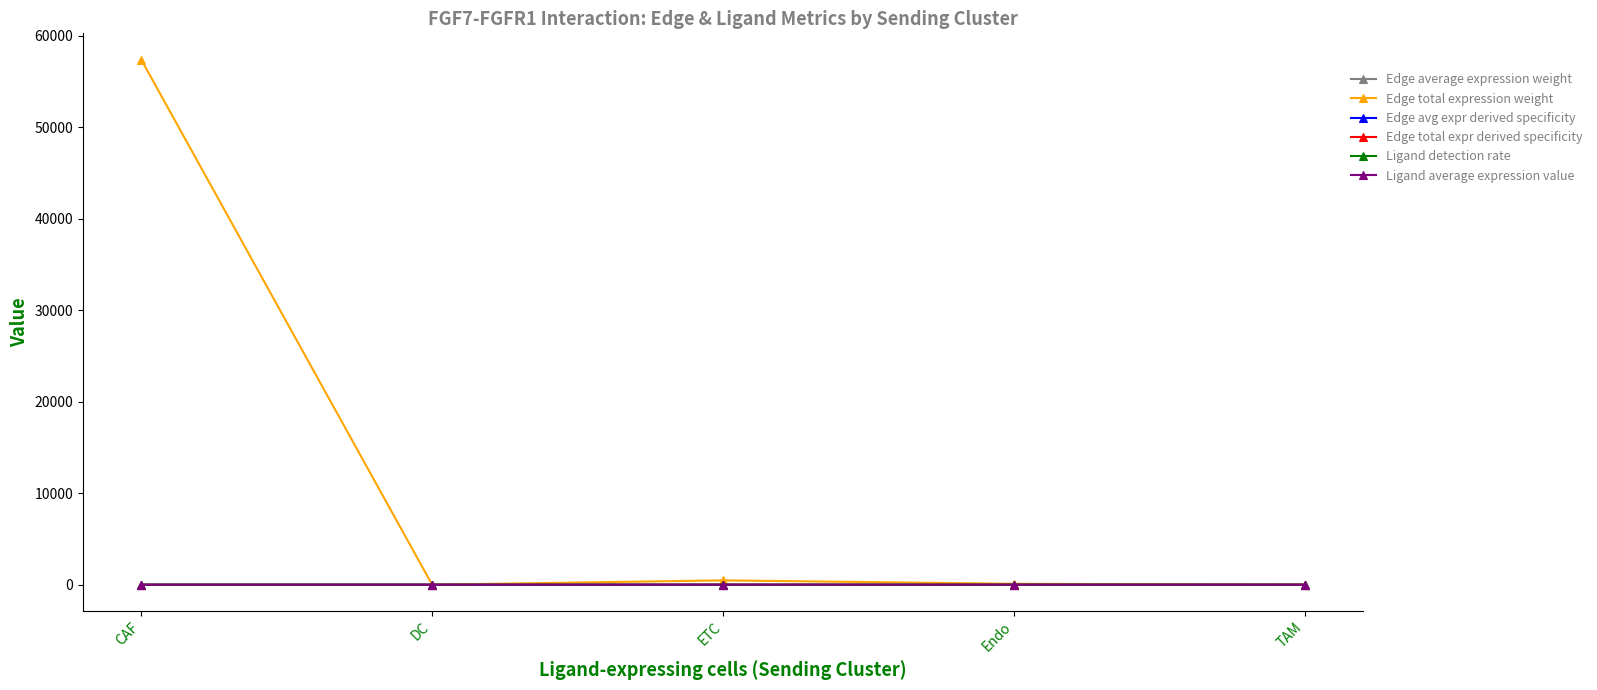

True or false: Edge average expression weight has more than 2 interior local peaks.

False